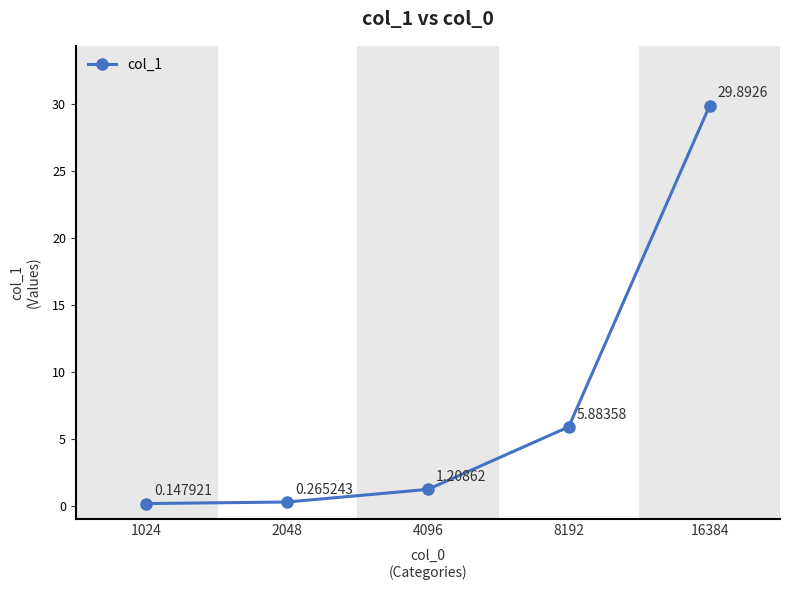

Between 2048 and 8192, which is larger?

8192